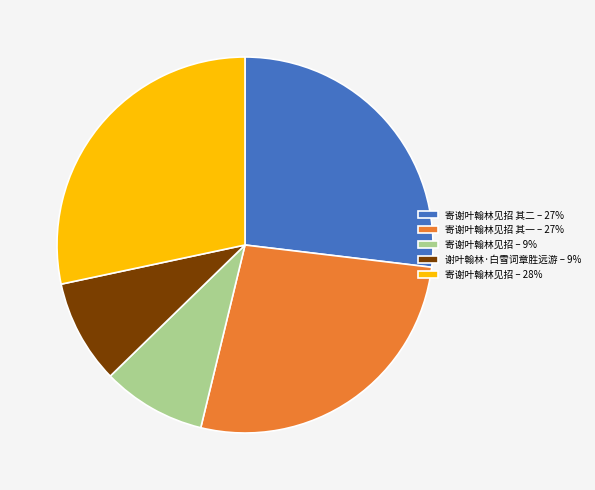

Is there any slice that represents more than half of the pie?

No